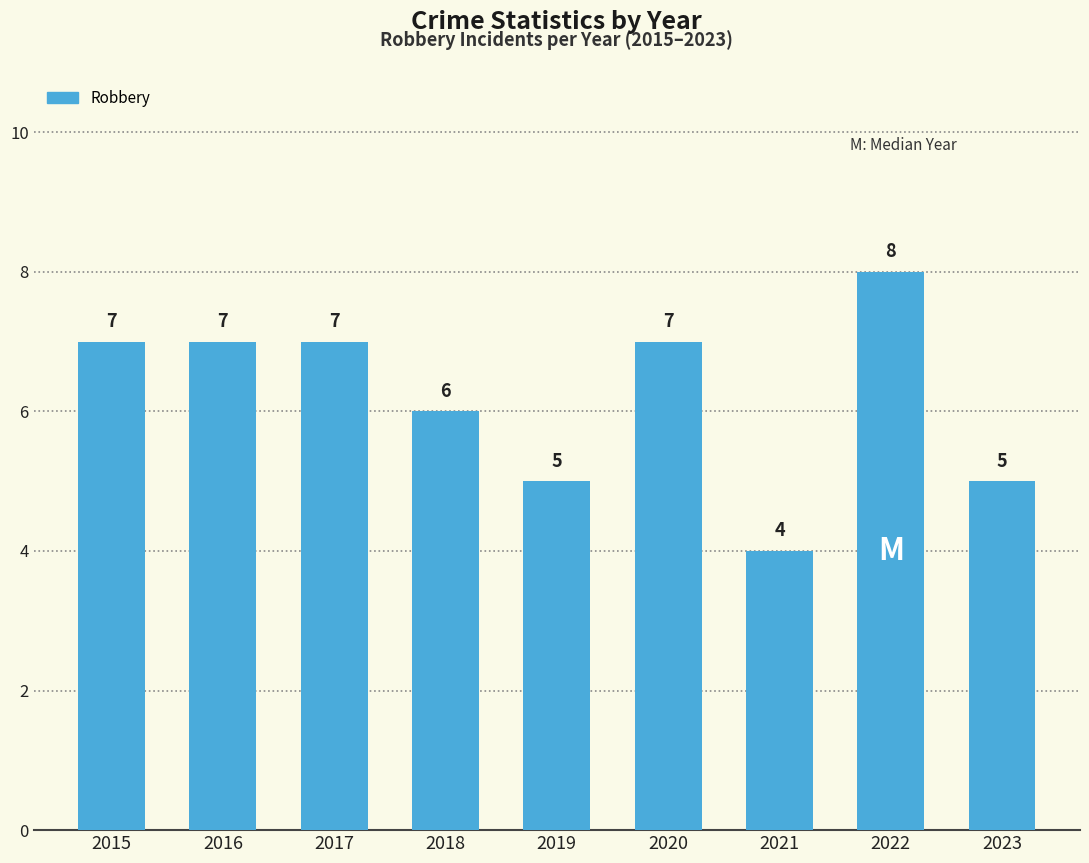

How many values are between 5 and 7?

7